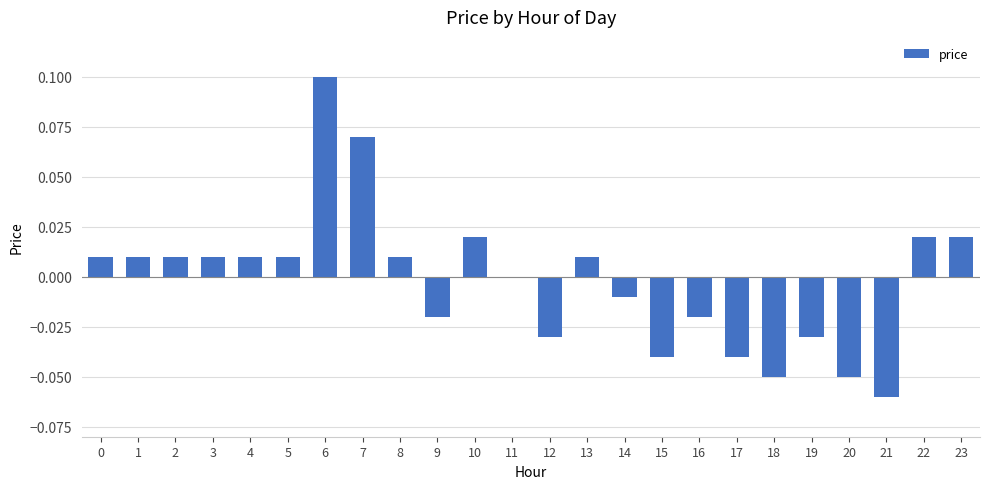

At which label is the value closest to 0?

11